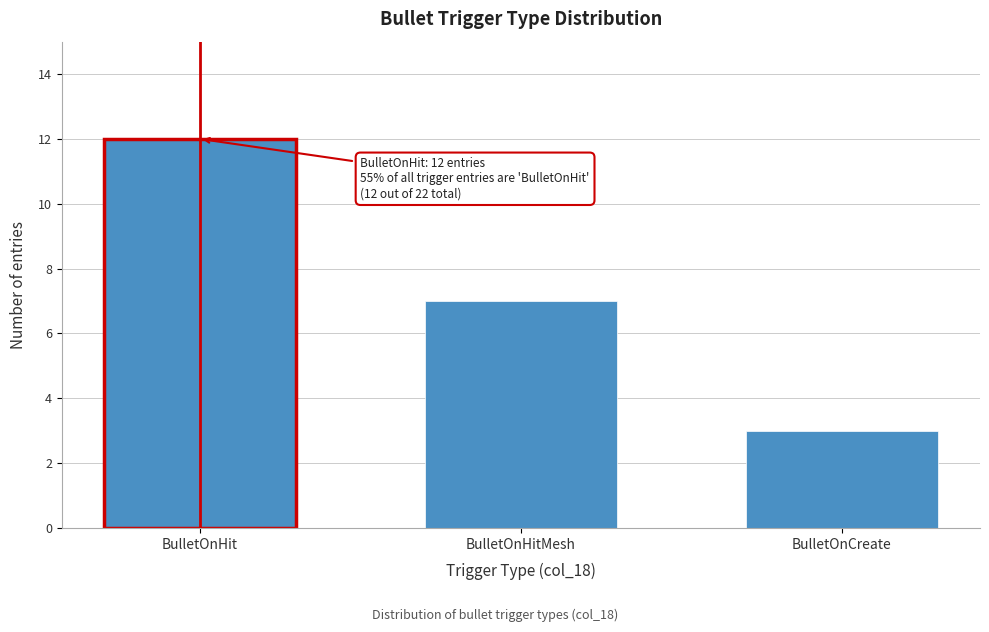

Reading left to right, what are all the values shown in this chart?

BulletOnHit=12	BulletOnHitMesh=7	BulletOnCreate=3